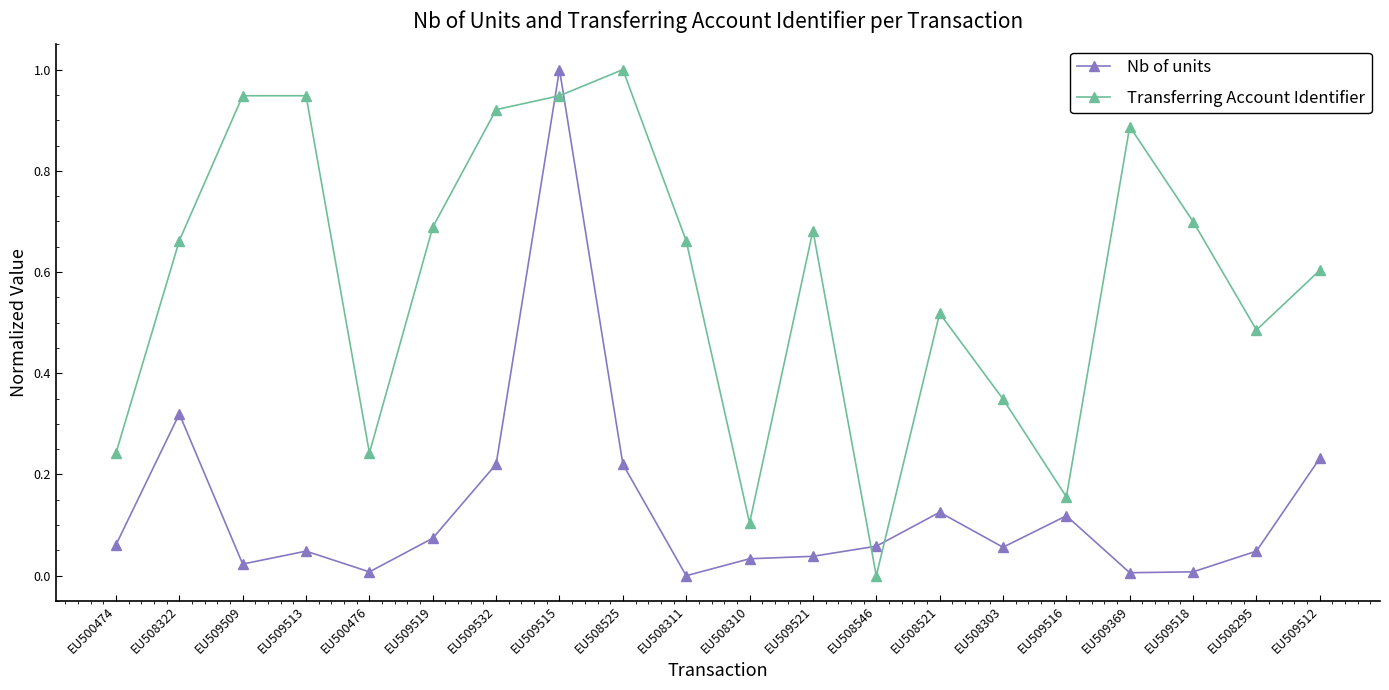

The value of Nb of units at EU500476 is 0.0. True or false?

True